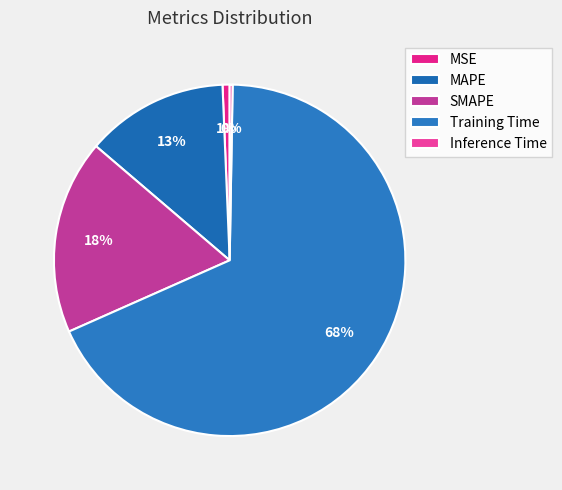

To the nearest percent, what is the difference between the Training Time and MSE slice percentages?

67%